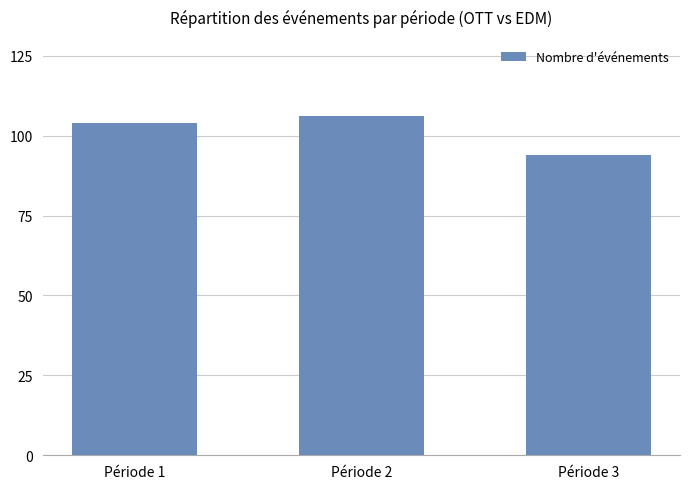

What is the change in value from Période 1 to Période 2?

+2